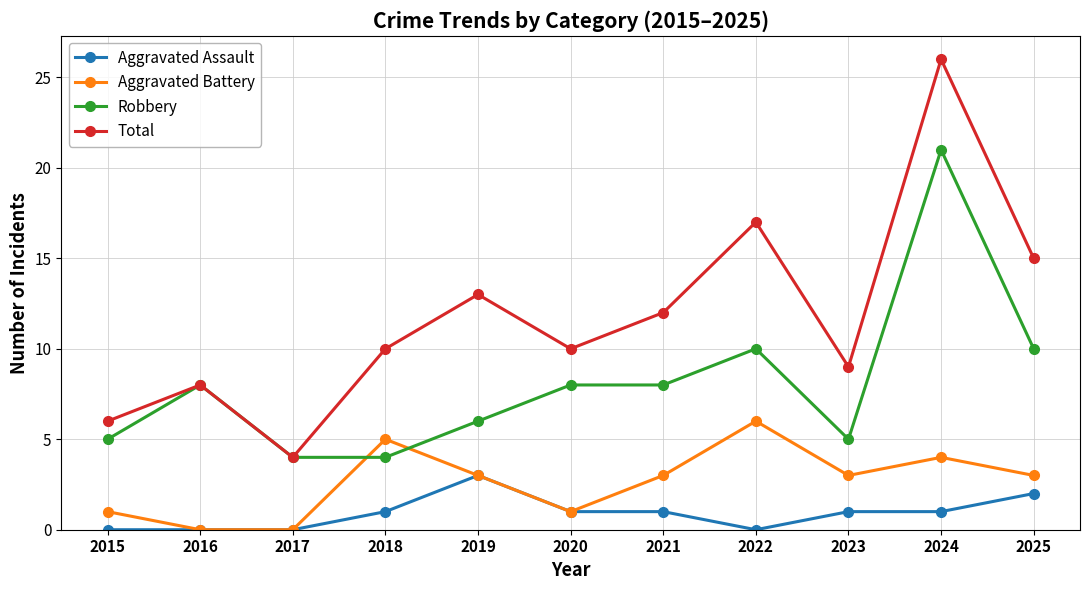

Which series has the largest total across all categories?

Total